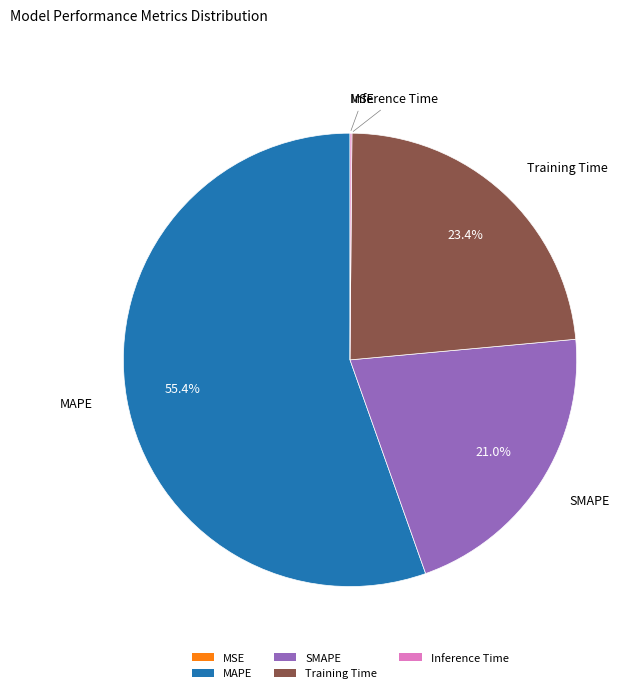

How much of the chart is everything except SMAPE?

79.0%